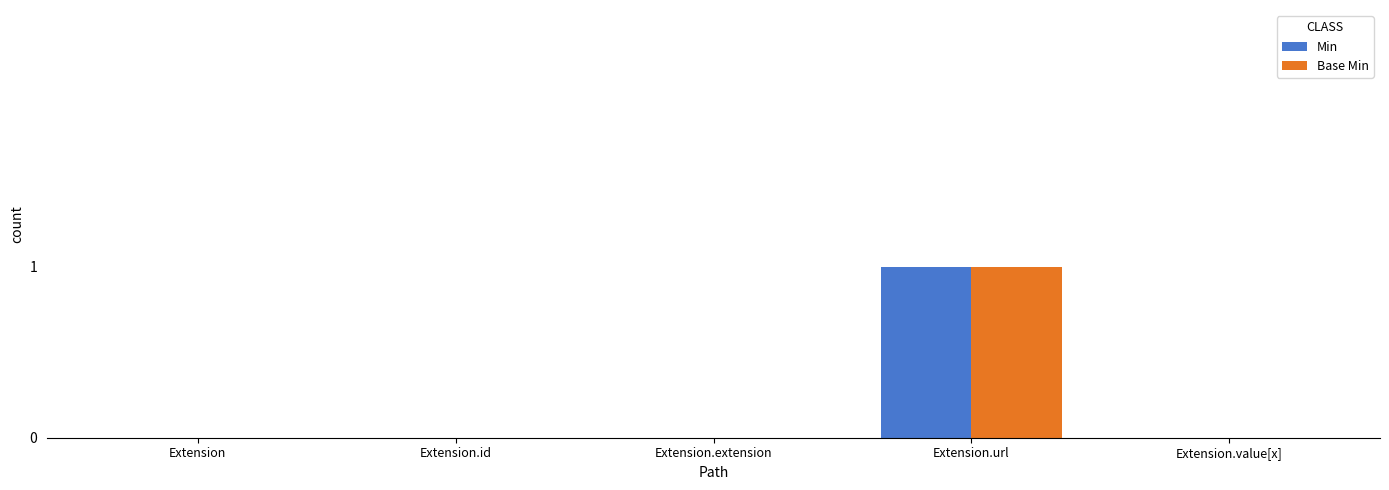

Which category has the highest value in the Base Min series?

Extension.url